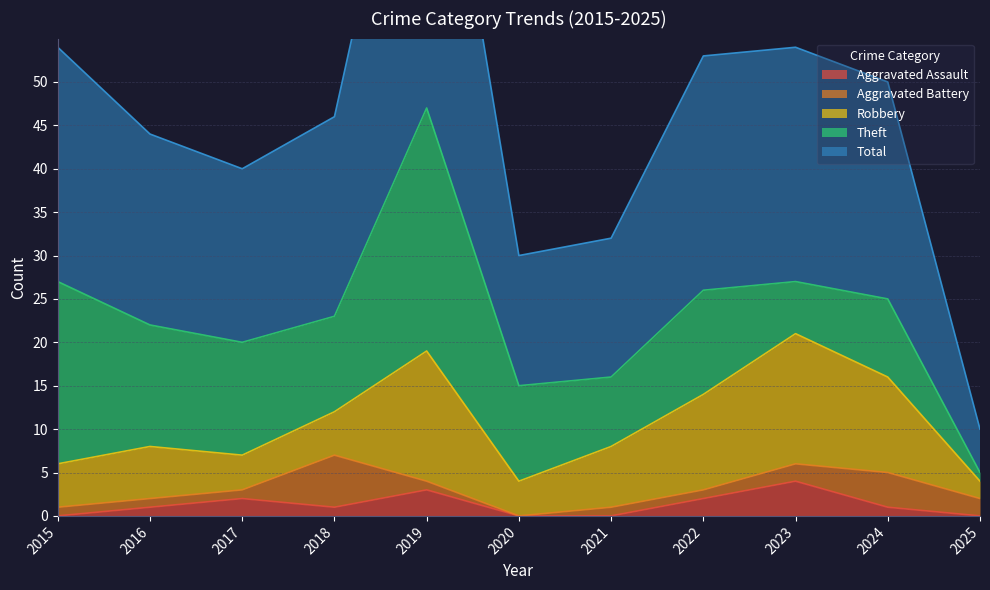

What is the difference between the maximum and minimum values in the Aggravated Battery series?

6